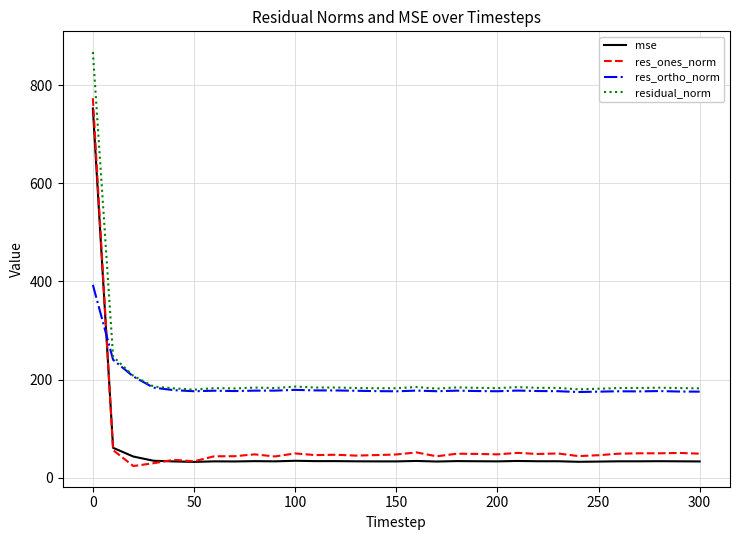

Which series has the largest range (max minus min)?

res_ones_norm